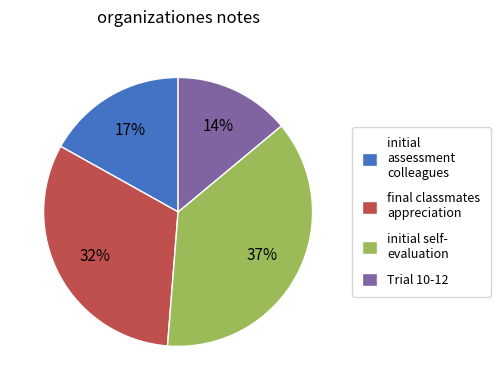

Is there a majority slice in this chart?

No